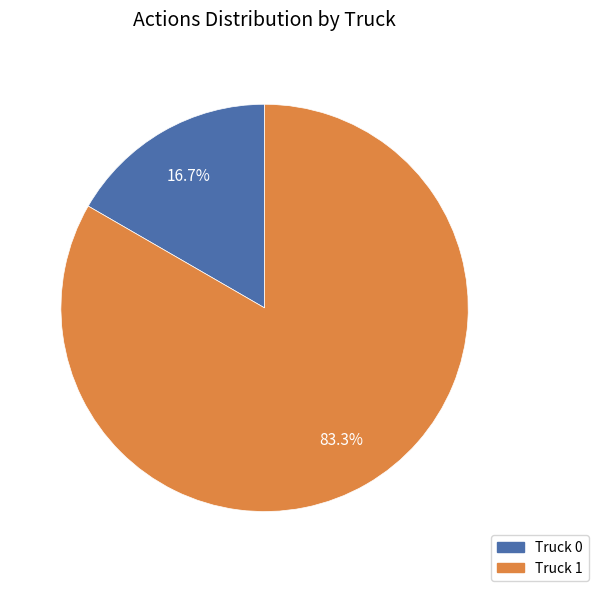

True or false: Truck 0 accounts for 28% of the total.

False